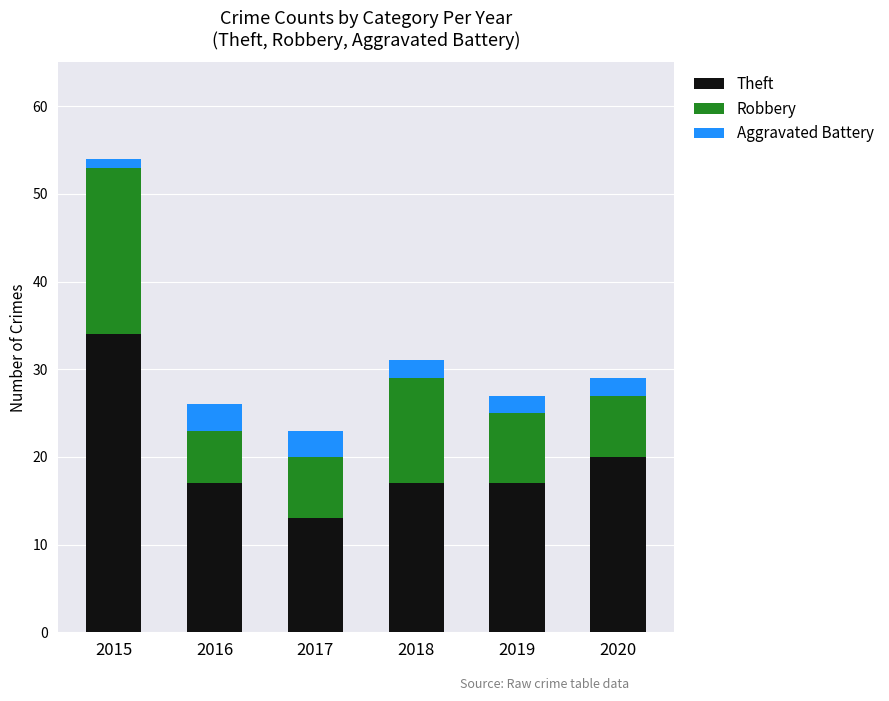

Reading right to left, list the values for the Theft series.

20	17	17	13	17	34